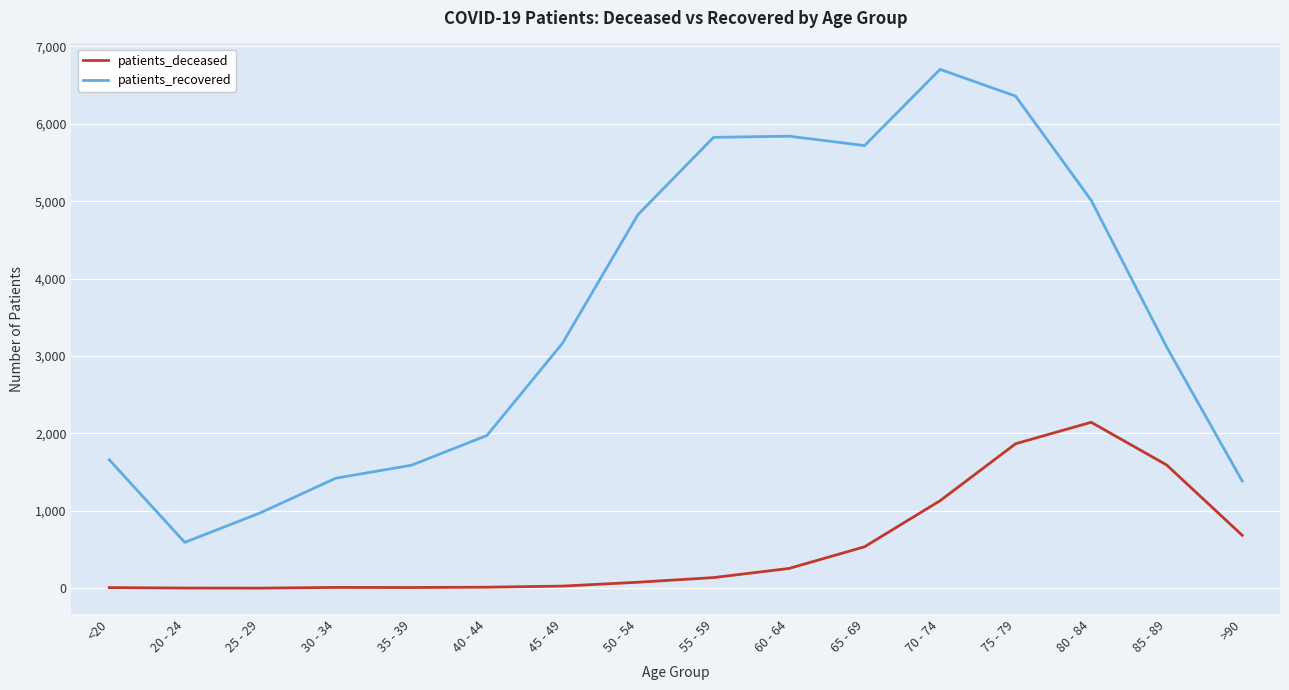

What is the maximum value shown in the chart?

6702